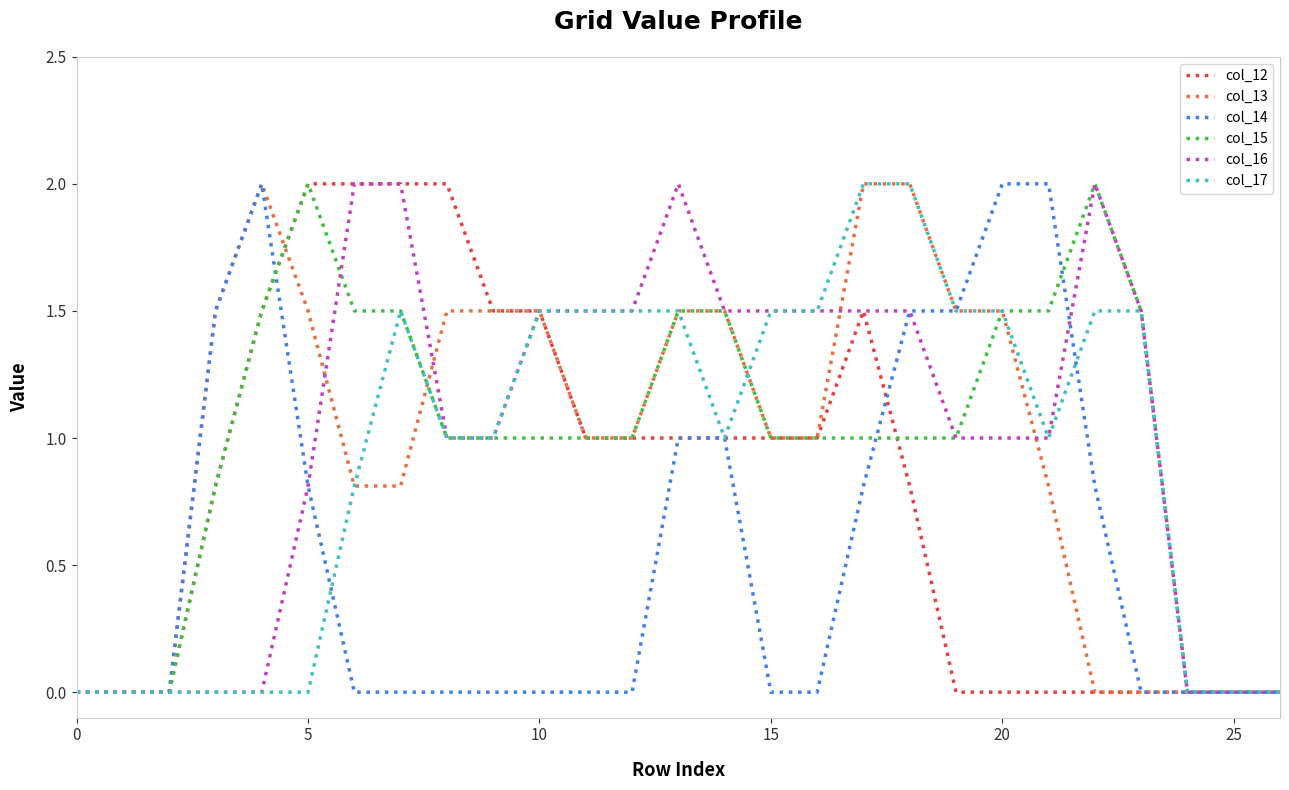

What is the greatest value displayed?

2.0